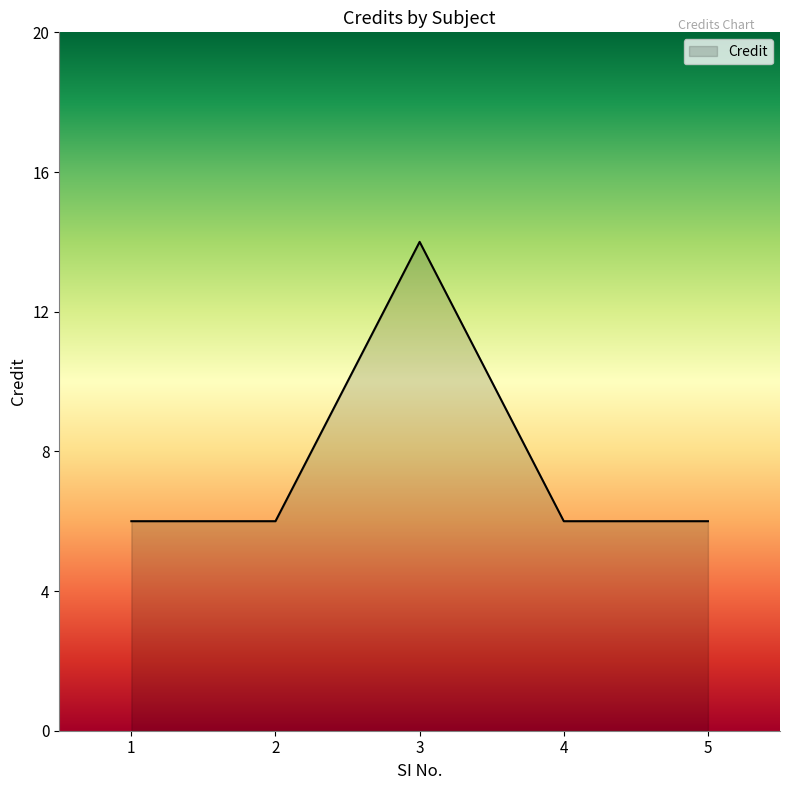

Reading left to right, transcribe all the data shown in this chart.

1=6	2=6	3=14	4=6	5=6